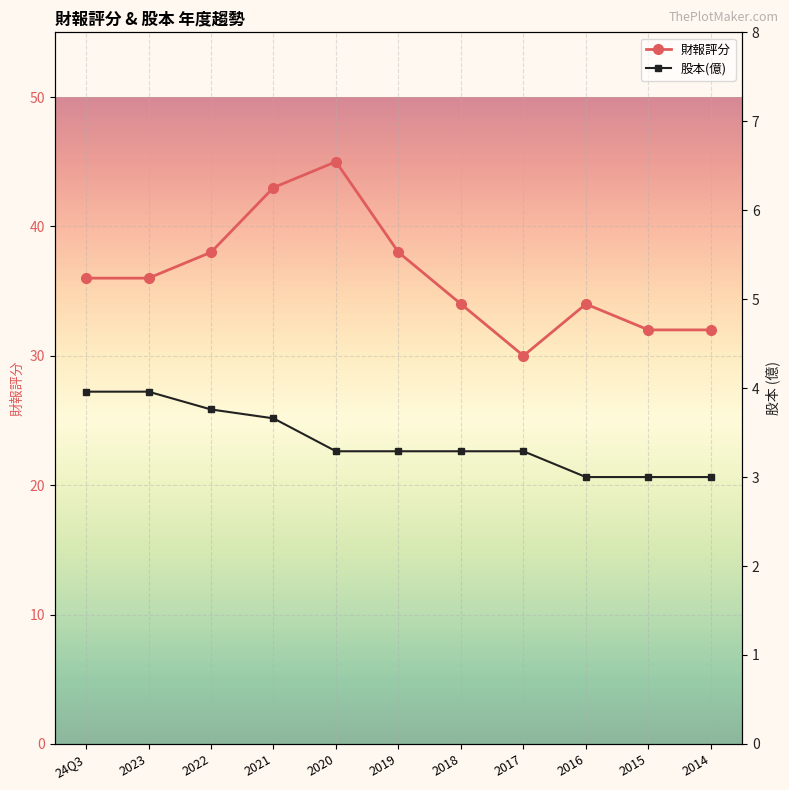

Which series changed the most between 2017 and 2016?

財報評分